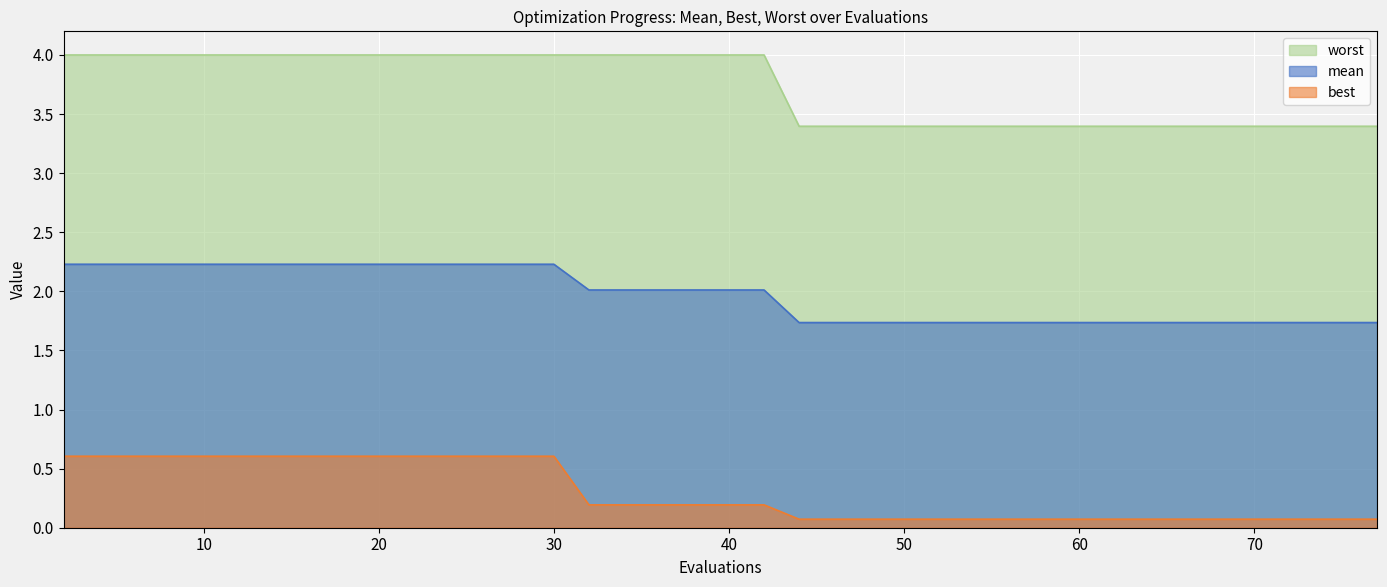

What are all the series names shown in the legend?

worst, mean, best